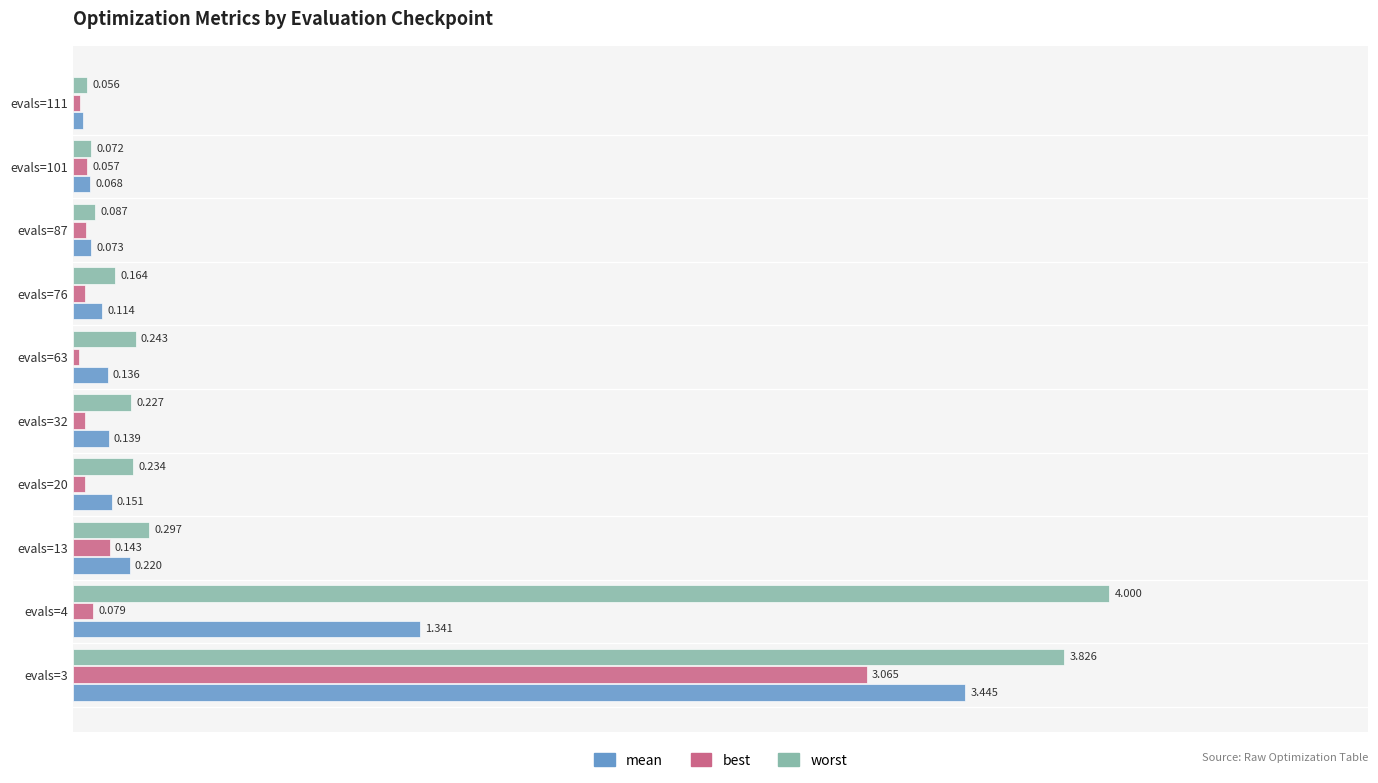

Which series has the largest total across all categories?

worst